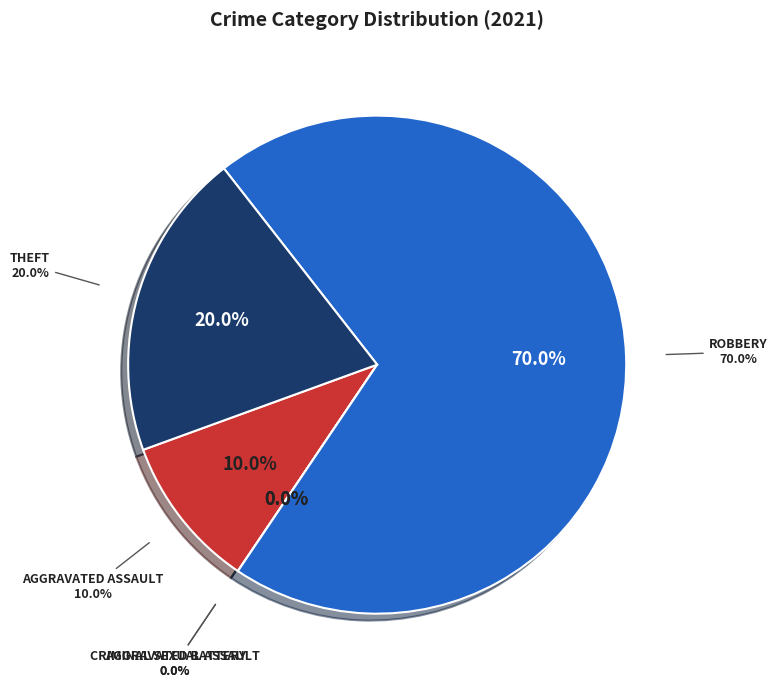

Is there a majority slice in this chart?

Yes